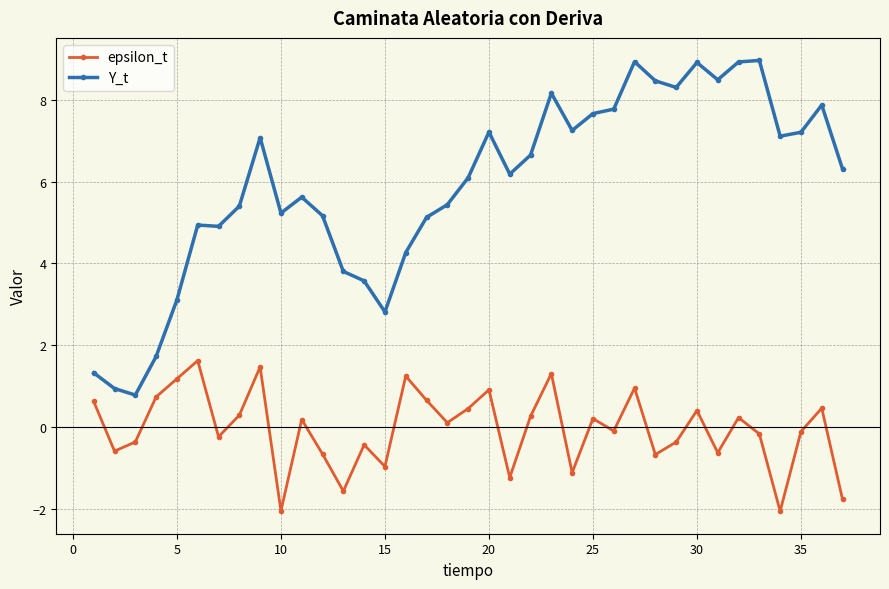

Rank the series by their average value, from highest to lowest.

Y_t, epsilon_t